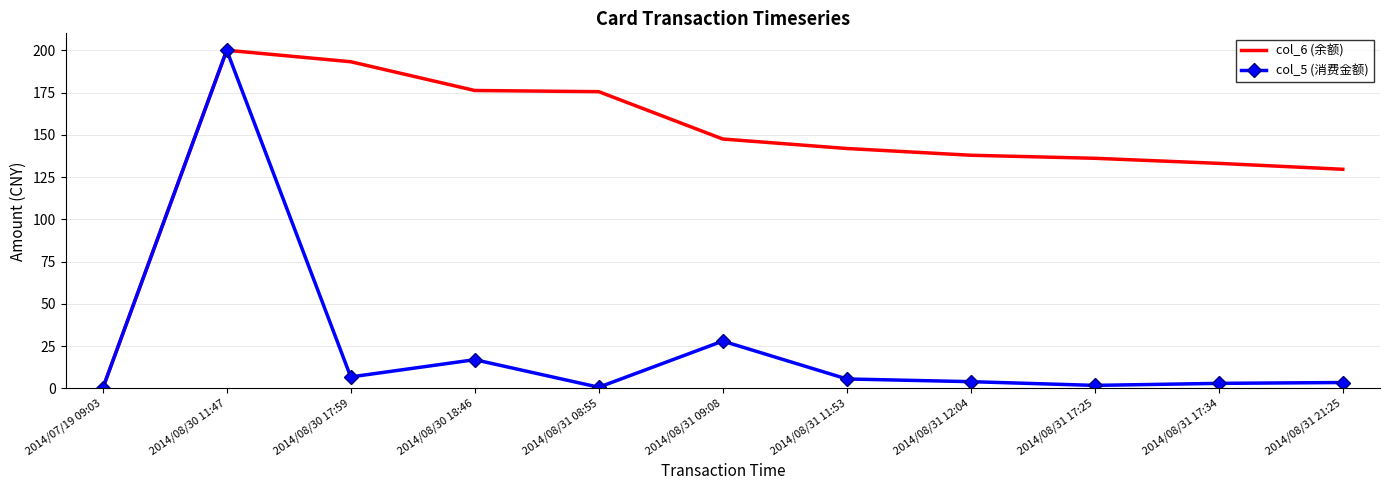

At which category does col_5 (消费金额) reach its first local valley?

2014/08/30 17:59